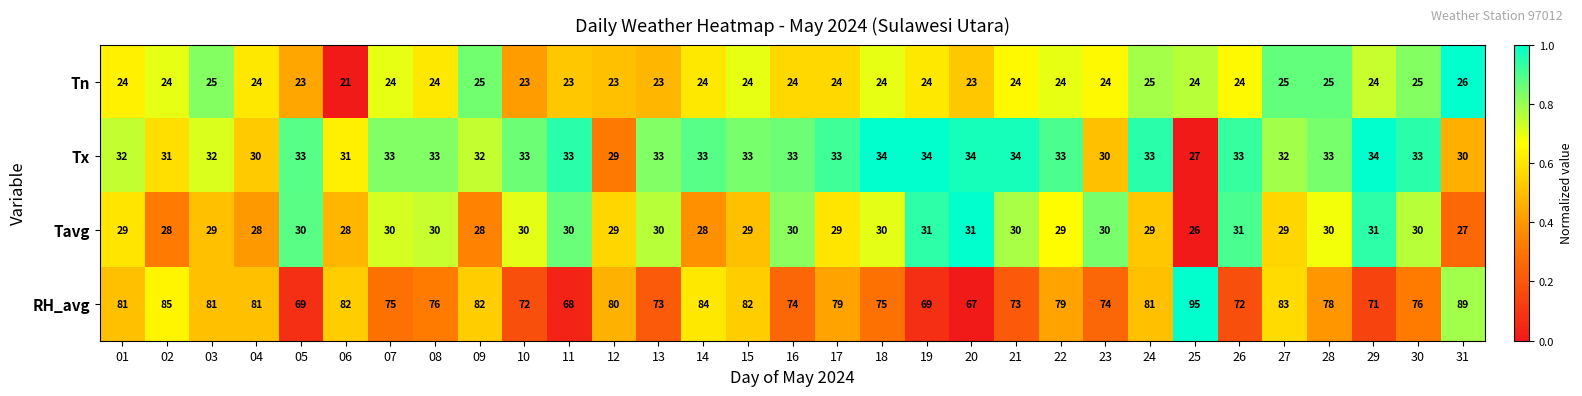

Is it true that Tn equals 24 at 16?

True